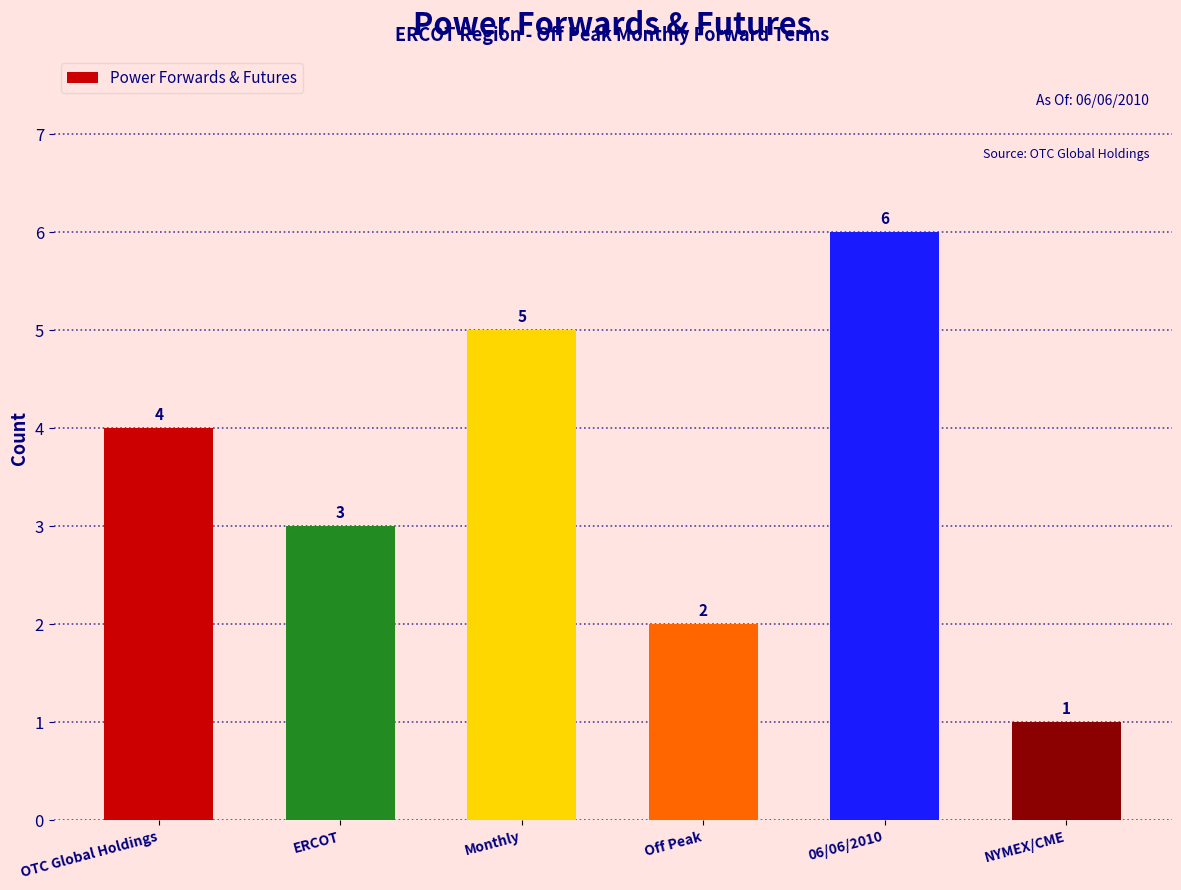

What is the greatest value displayed?

6